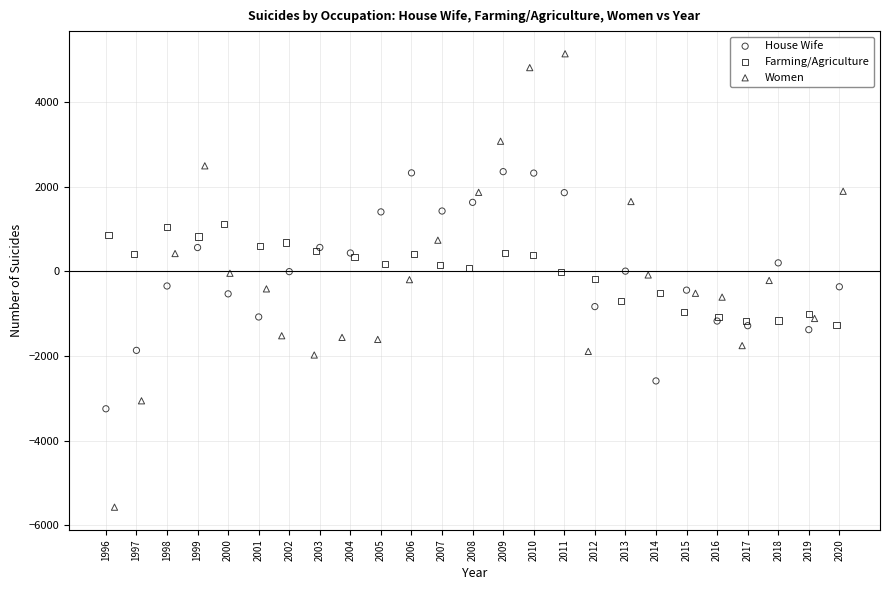

What are all the series names shown in the legend?

House Wife, Farming/Agriculture, Women